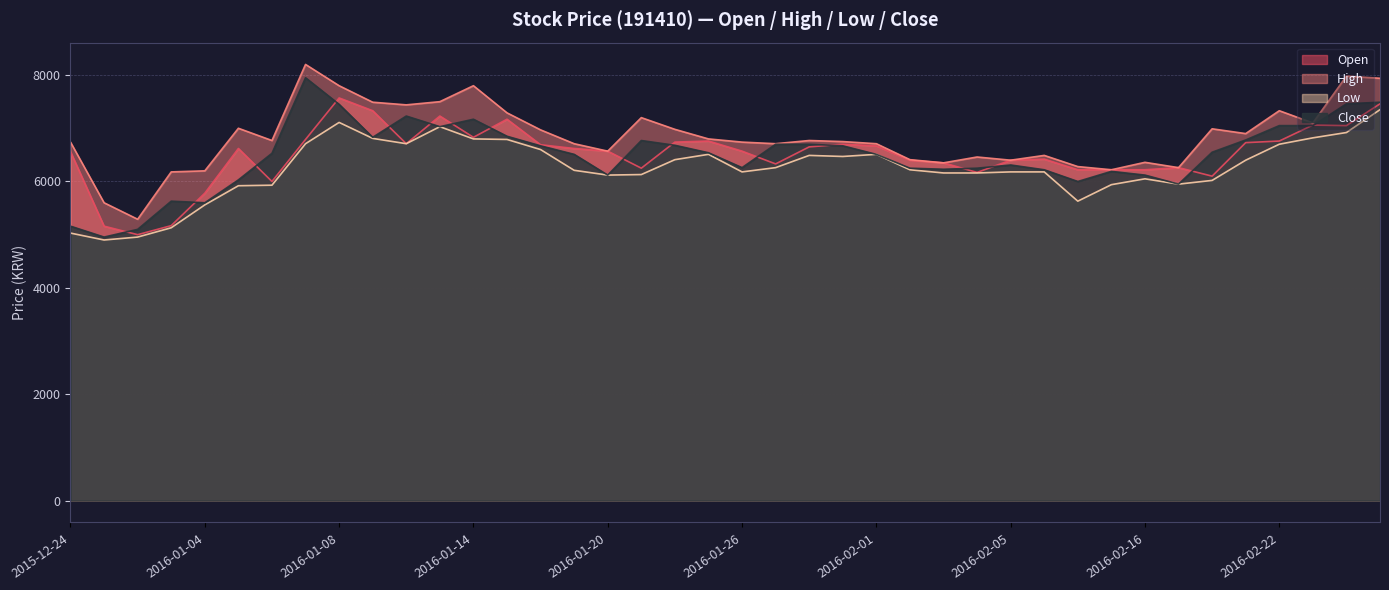

True or false: High and Low cross at least once.

False